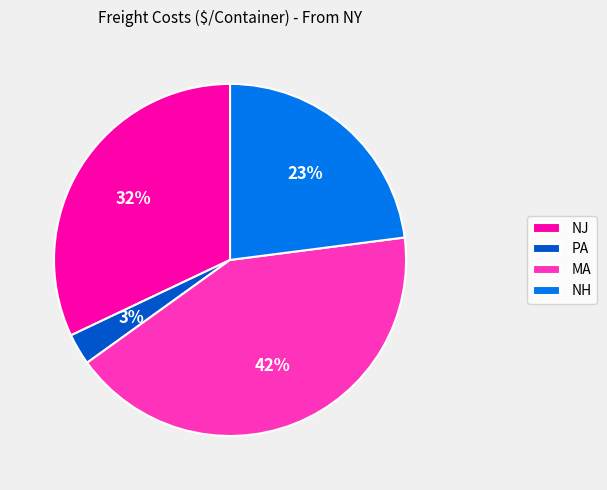

Combined, do NJ and MA account for over 50%?

Yes